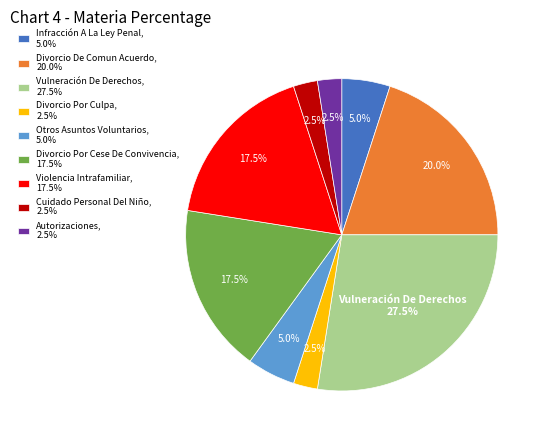

Does any single category account for the majority?

No